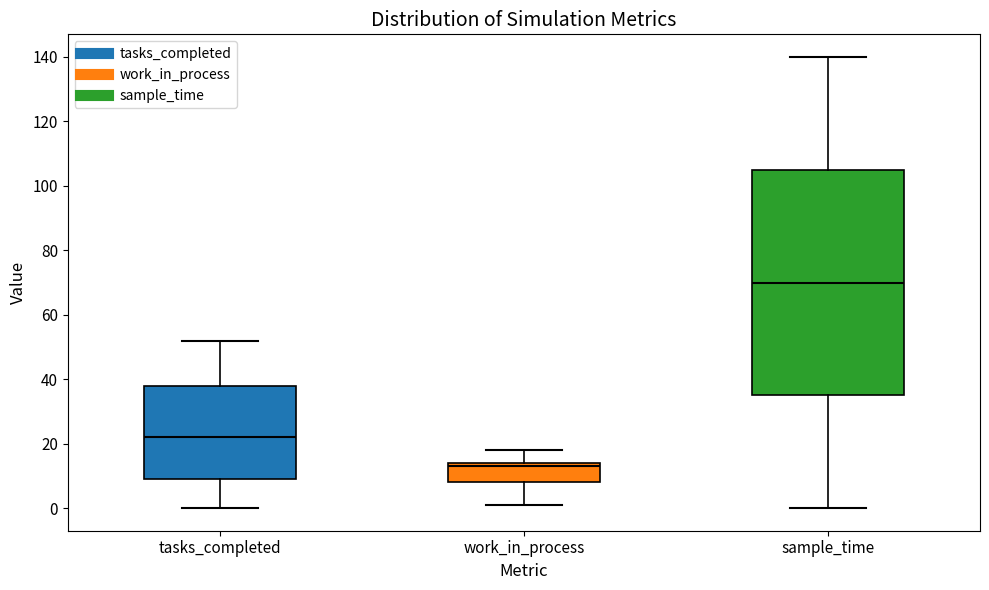

Reading left to right, read every box against the y-axis: the position of its median line, the range the box covers, and the ends of its whiskers. The values are not printed on the chart, so give them approximately, as read against the axis.

tasks_completed: median 22, box 10 to 38, whiskers 0 to 52
work_in_process: median 14 (just below the box's upper edge), box 8 to 14, whiskers 2 to 18
sample_time: median 70, box 36 to 106, whiskers 0 to 140